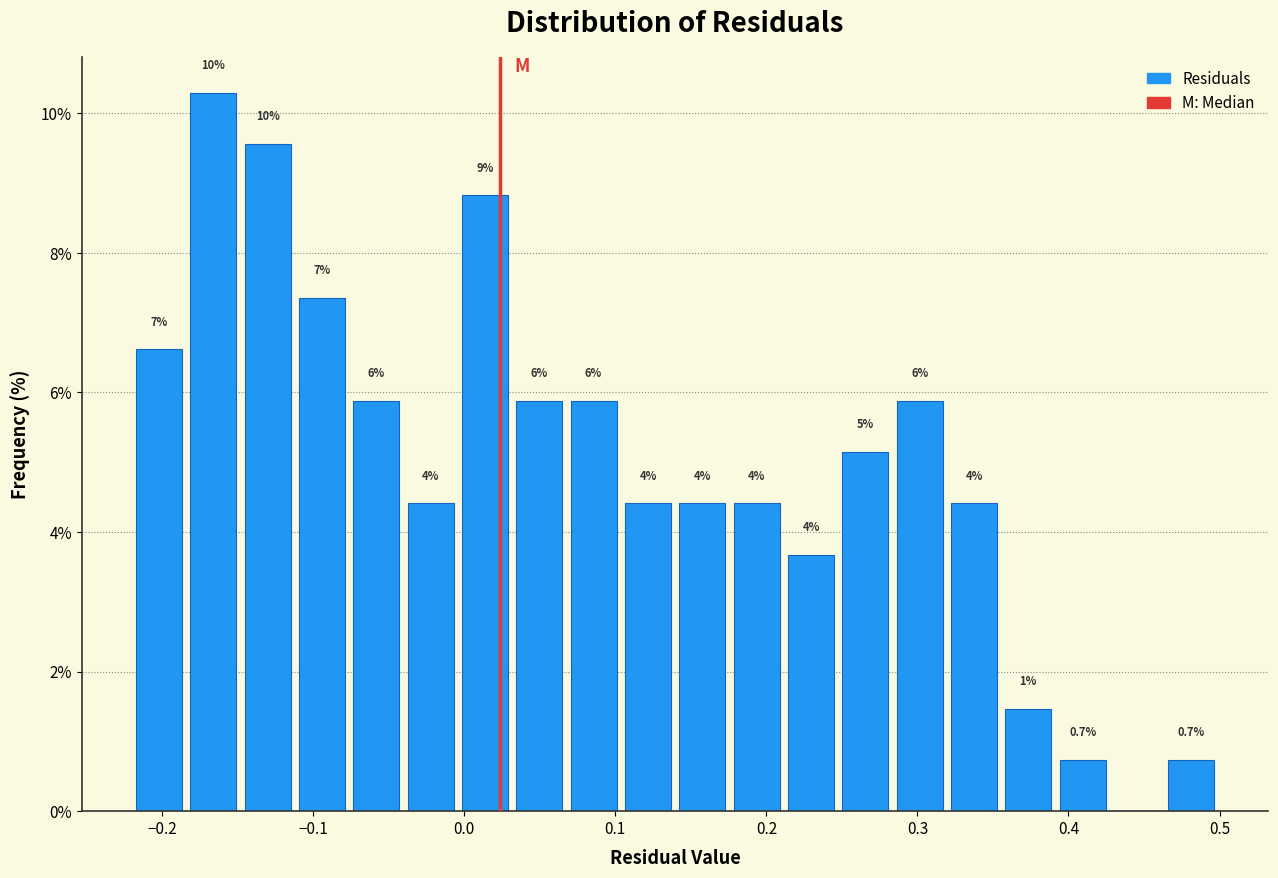

Read against the x-axis, roughly where is the centre of the tallest bar?

-0.17